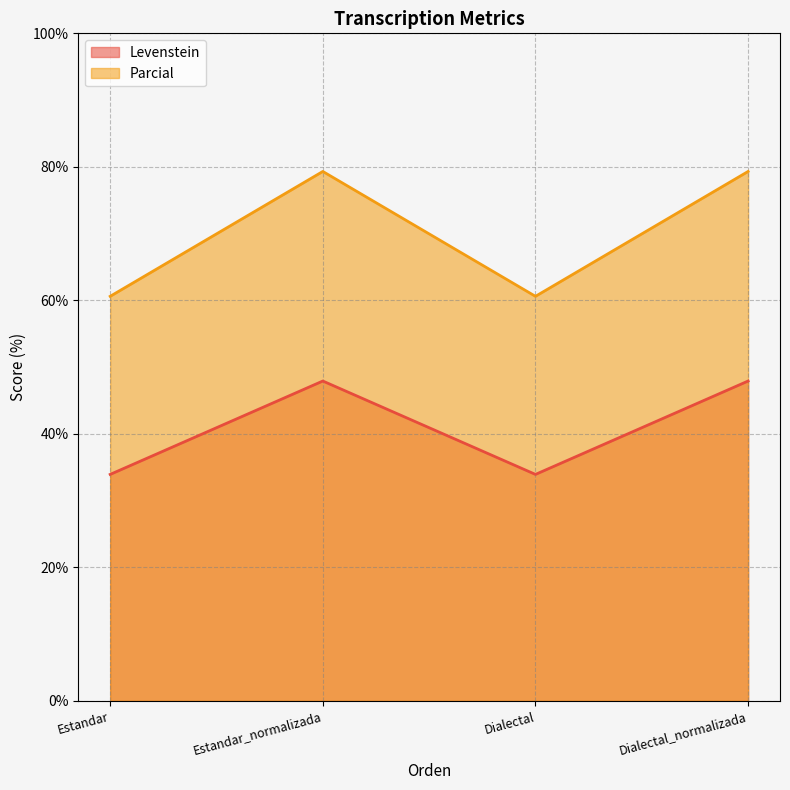

Count the number of data series in this chart.

2